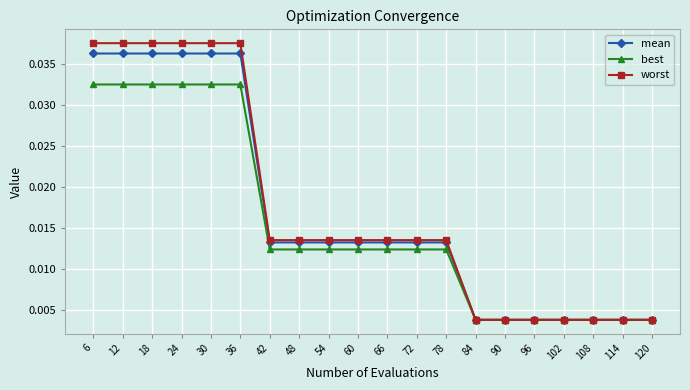

What are all the series names shown in the legend?

mean, best, worst